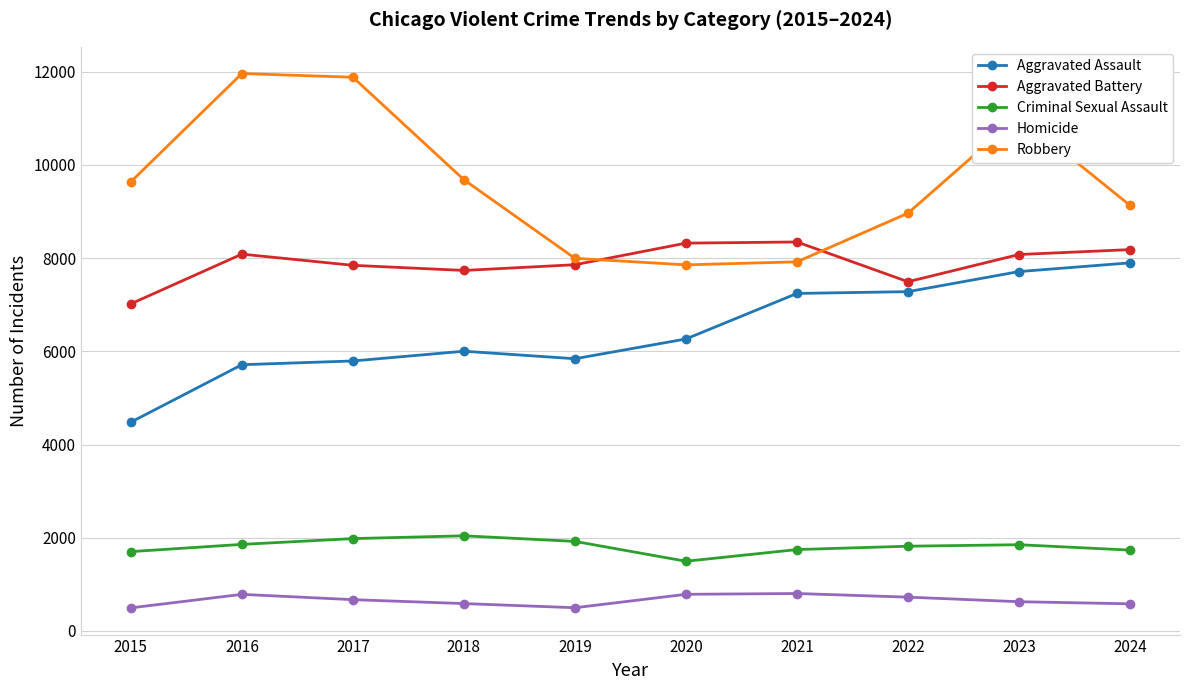

What is the minimum value for Aggravated Assault?

4480